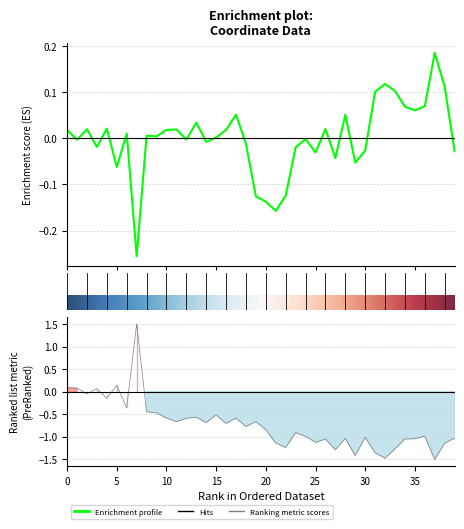

What is the sum of the y values at 18 and 29?

-0.1